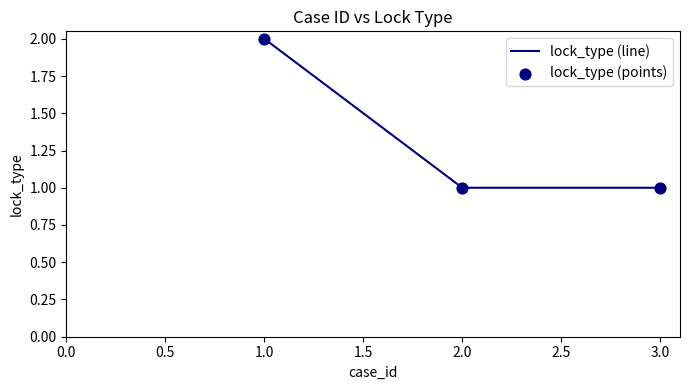

At which category does the chart reach its peak across all series?

1.0